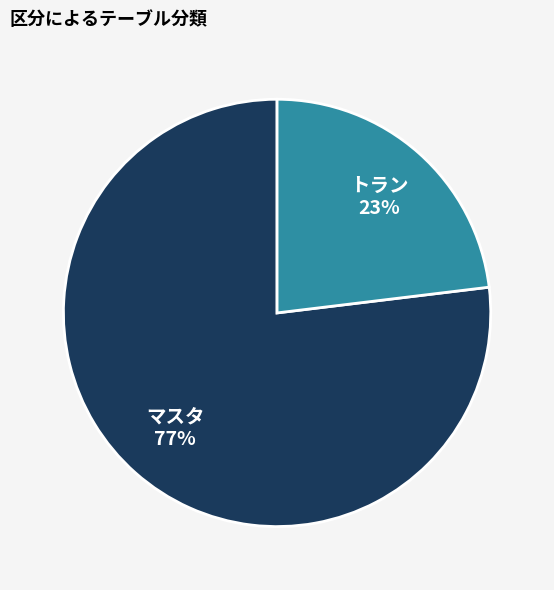

Approximately how many times larger is the value at マスタ compared to トラン?

3.3